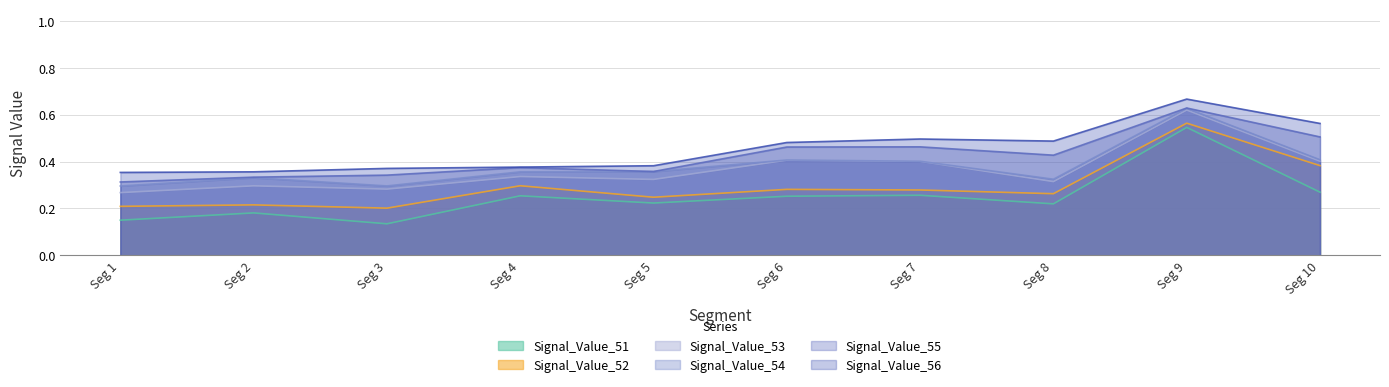

Which series has the largest range (max minus min)?

Signal_Value_51